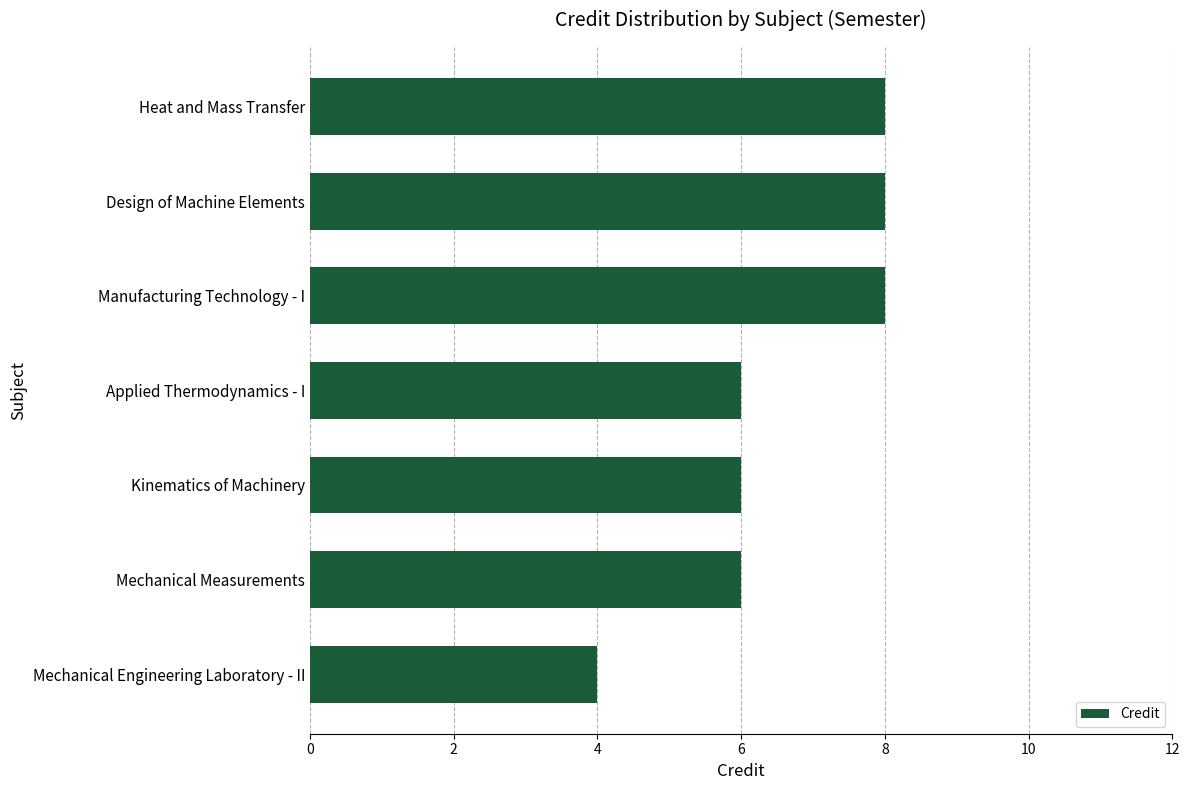

What is the approximate value at Kinematics of Machinery?

6